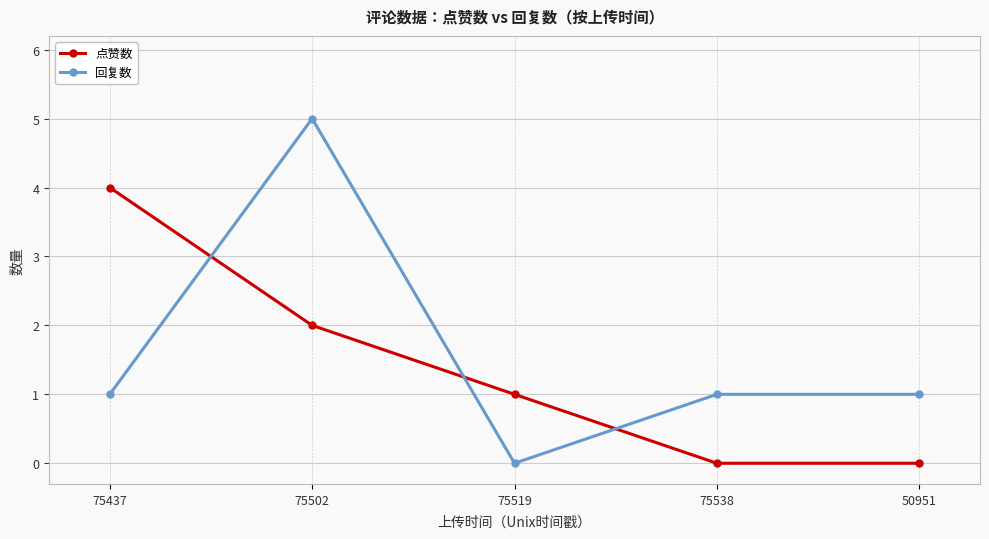

Reading right to left, extract all data points from this chart.

点赞数: 50951=0	75538=0	75519=1	75502=2	75437=4
回复数: 50951=1	75538=1	75519=0	75502=5	75437=1